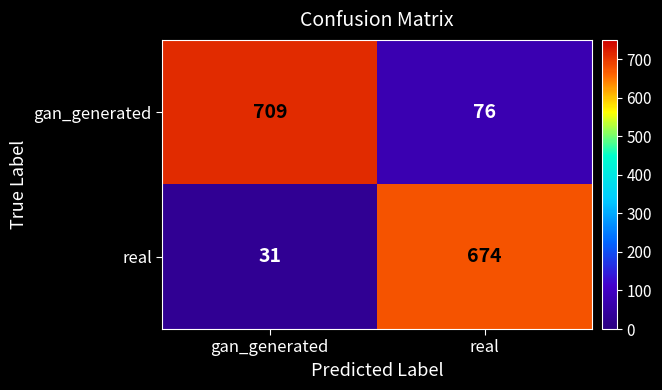

The value of gan_generated at real is 76. True or false?

True